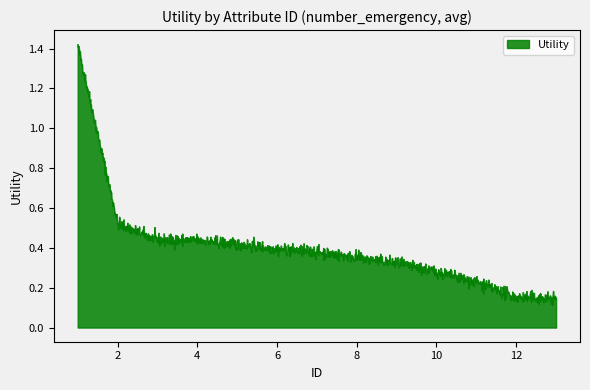

Is this an area chart (filled region under the line)?

Yes